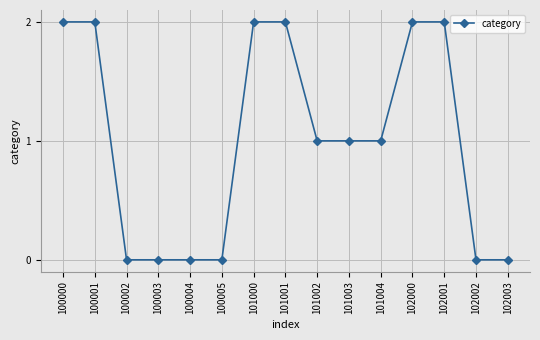

Reading right to left, transcribe all the data shown in this chart.

0	0	2	2	1	1	1	2	2	0	0	0	0	2	2